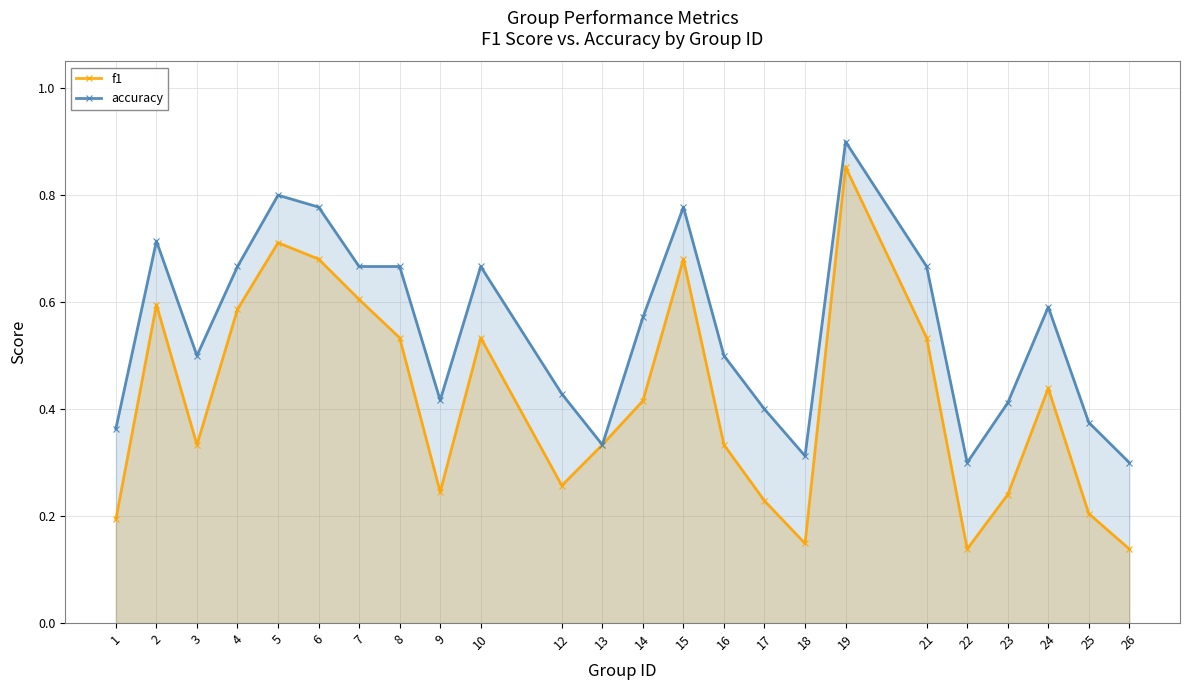

True or false: f1 and accuracy cross at least once.

False